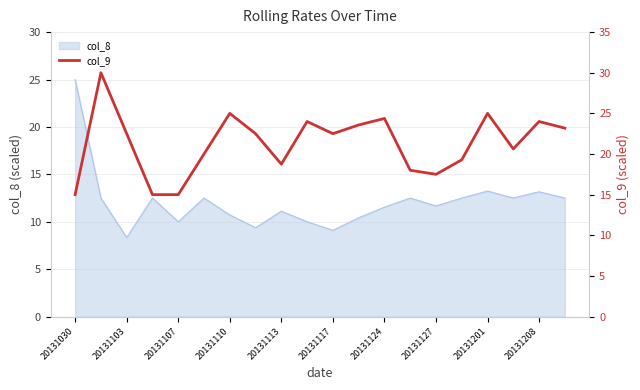

At which label does col_8 first exceed 12?

20131030